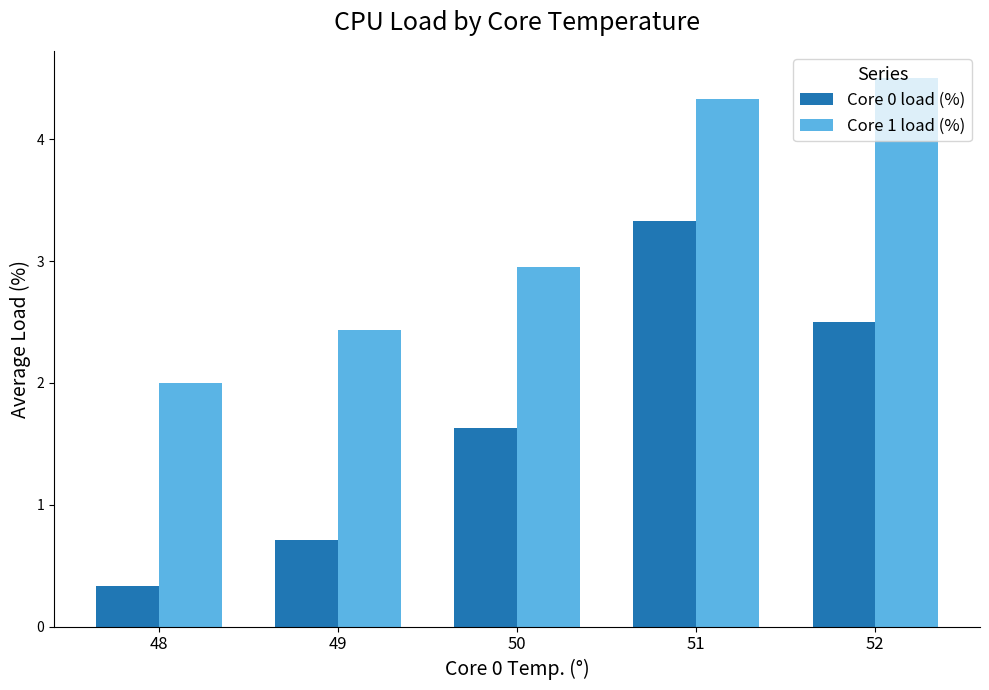

Does the chart contain stacked bars?

No